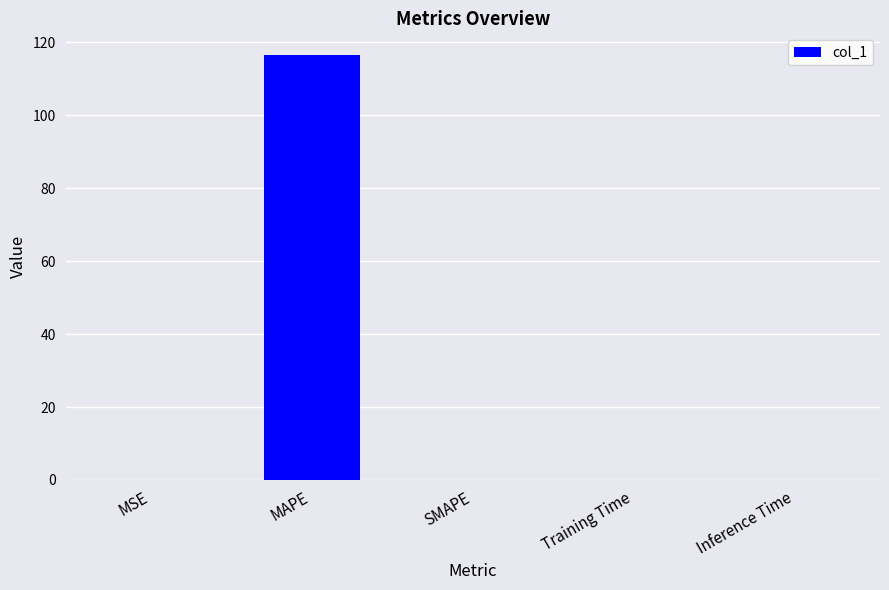

What is the sum of all values?

116.7